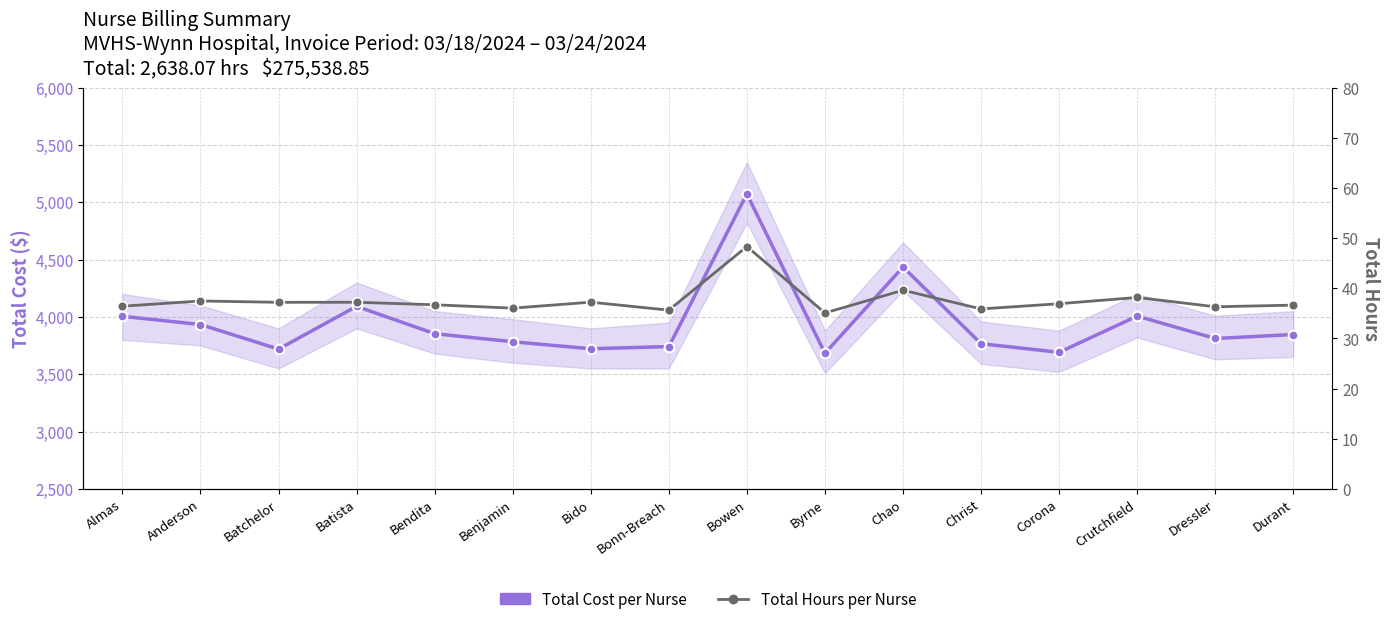

True or false: Total Hours per Nurse and Total Cost per Nurse intersect in this chart.

False